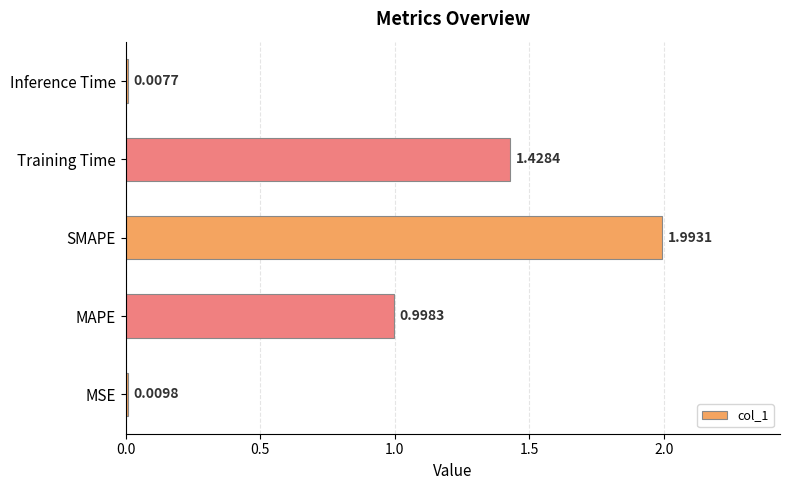

Rank the categories by value from highest to lowest.

SMAPE, Training Time, MAPE, MSE, Inference Time